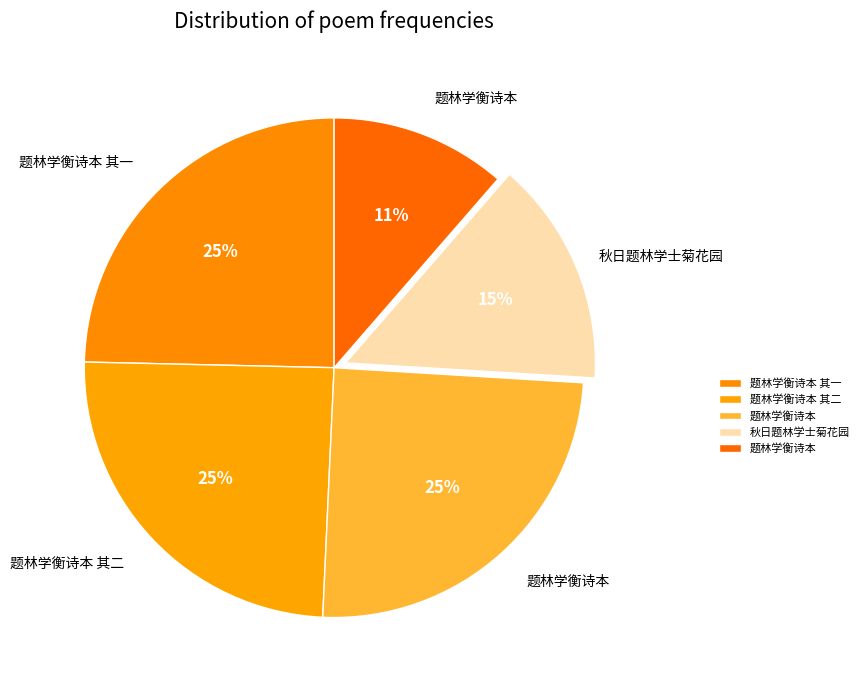

How many slices are in this pie chart?

5